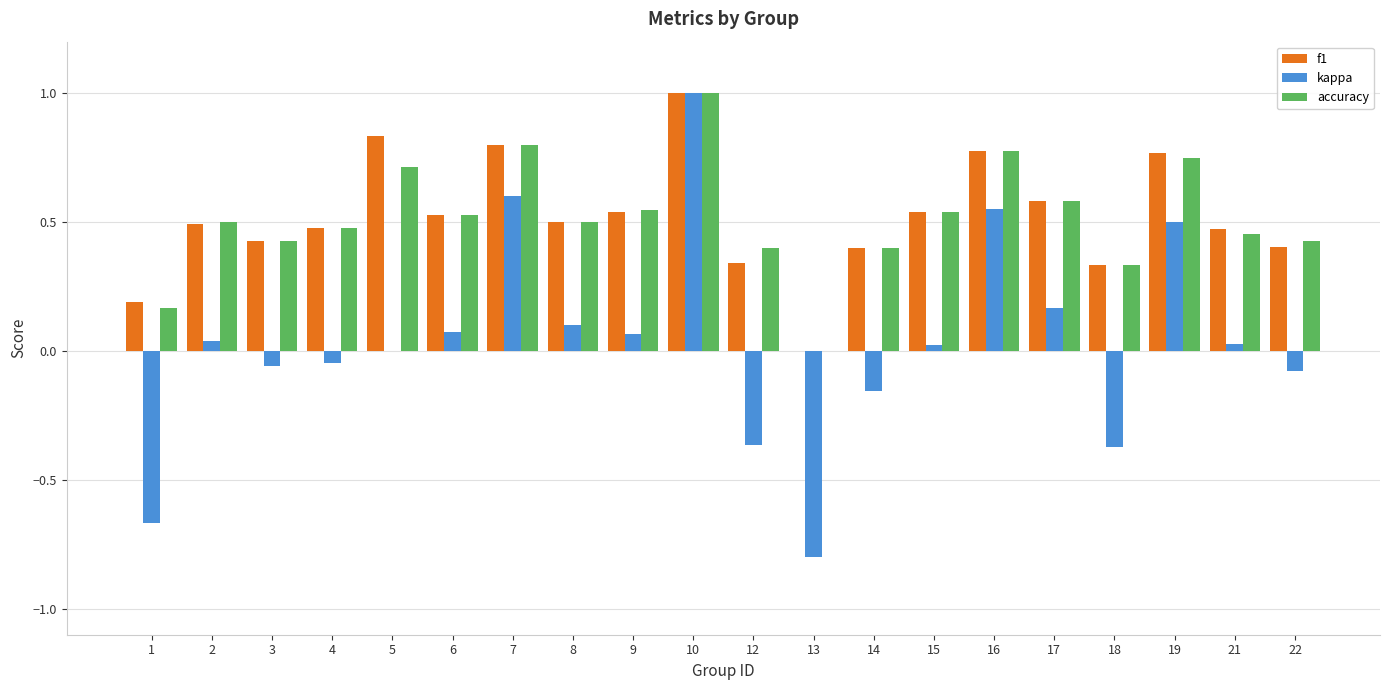

What is the sum of the accuracy values at 16 and 9?

1.3